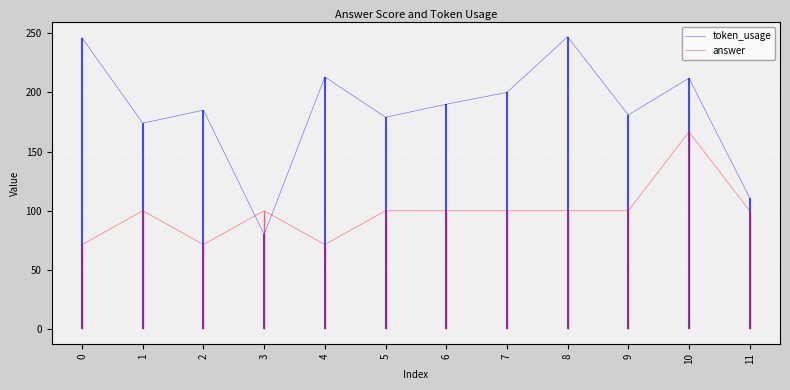

Which series has the largest range (max minus min)?

token_usage